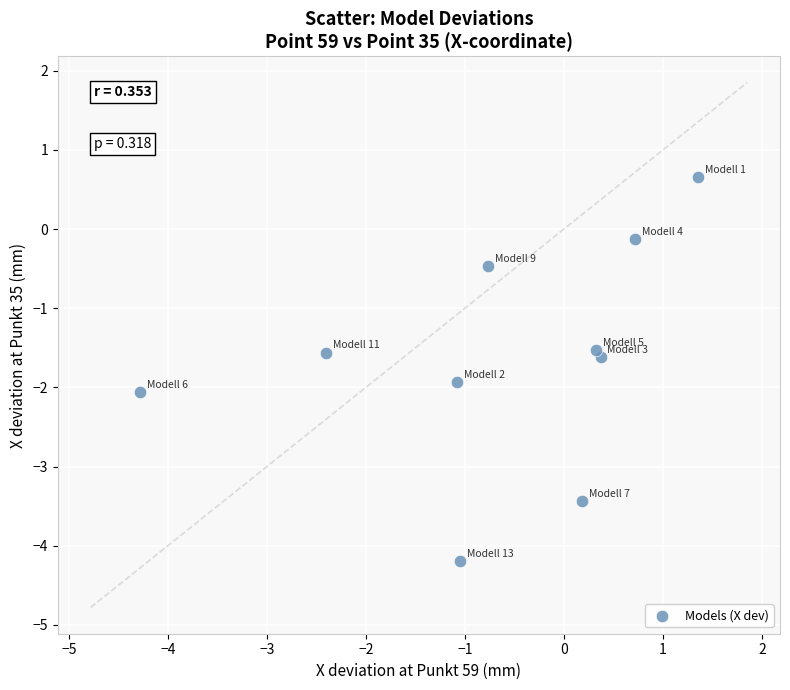

What is the range of X values (max minus min)?

5.6